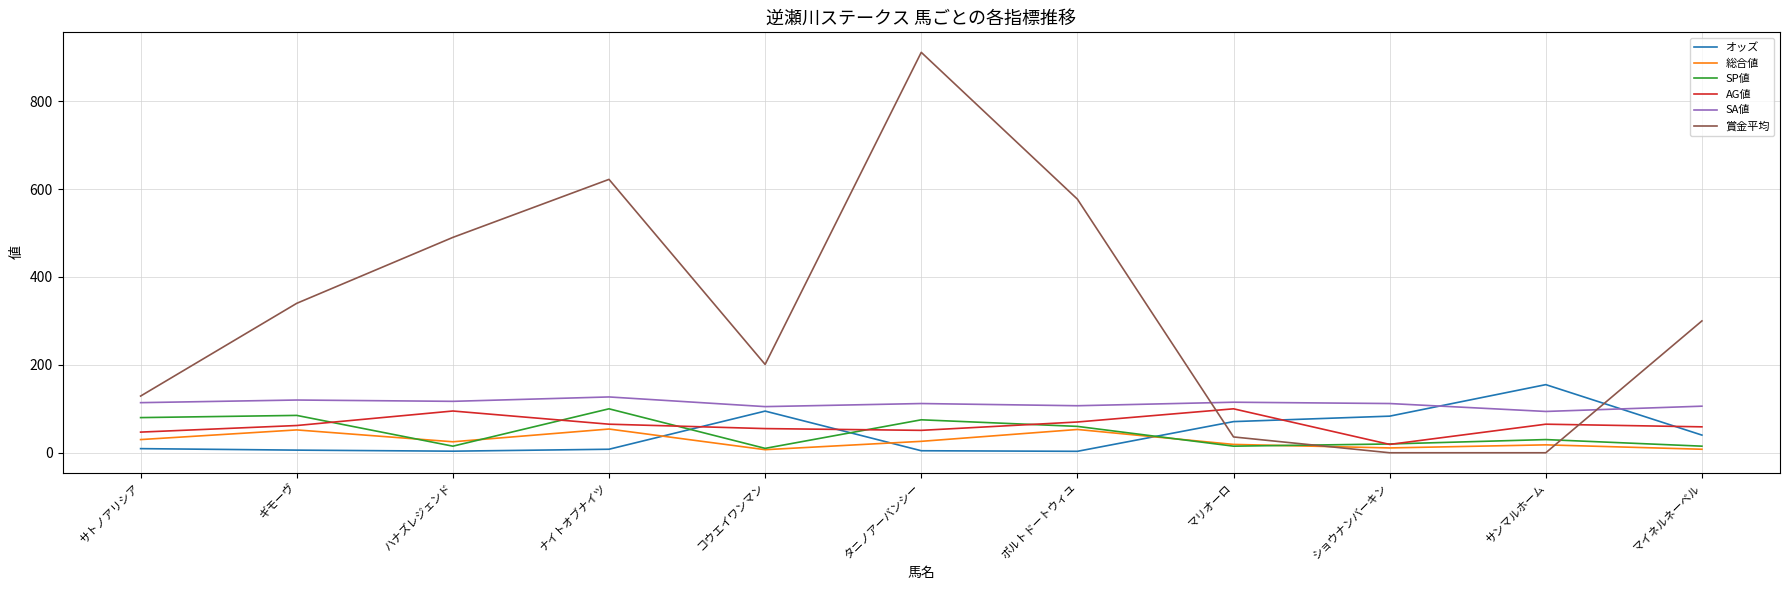

Which category has the highest value across all series?

タニノアーバンシー